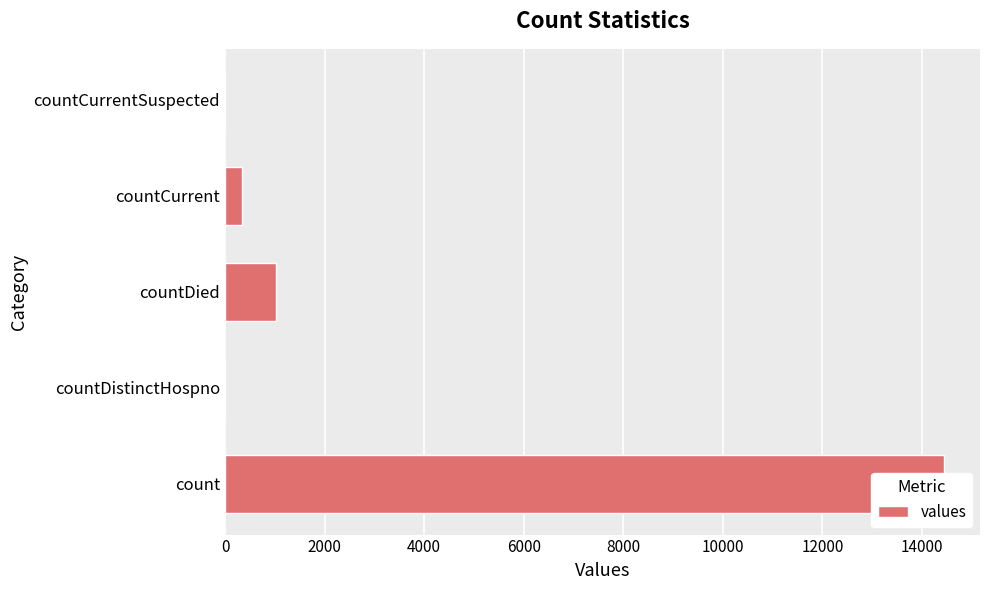

The value at count is 20373. True or false?

False